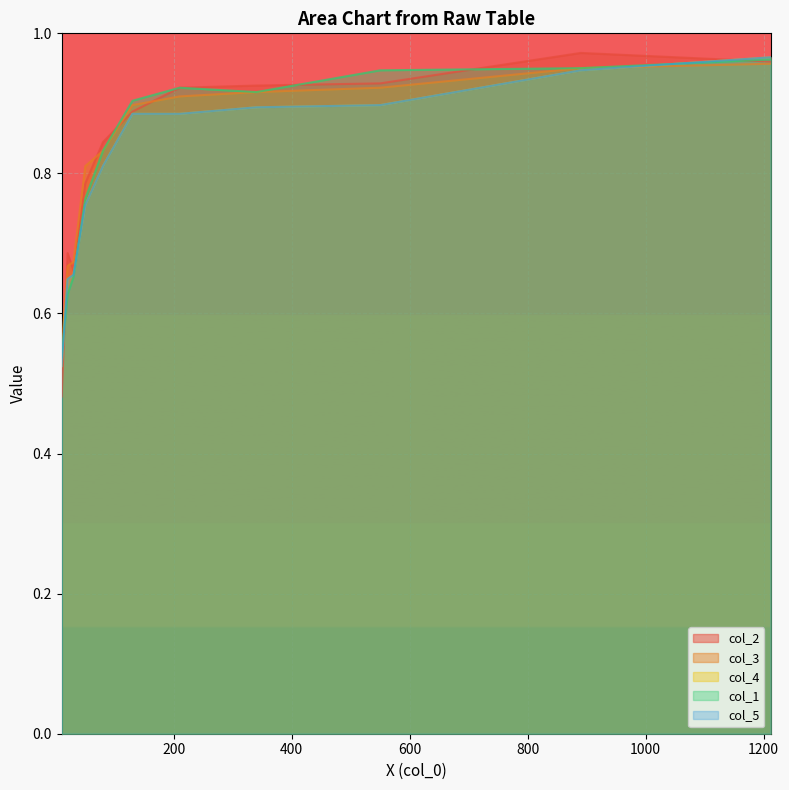

Which series ends up on top after the final intersection of col_1 and col_4?

col_4